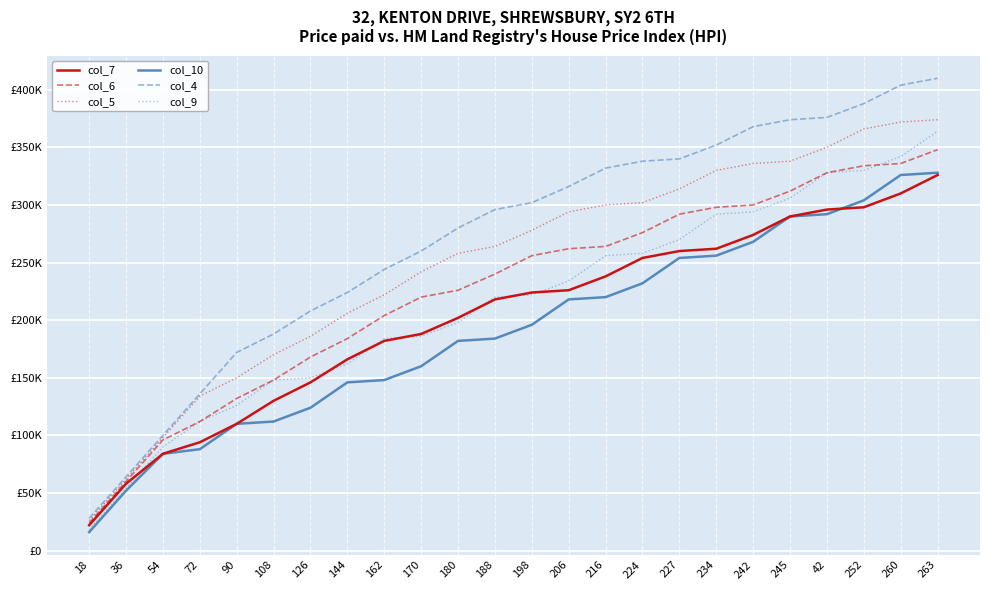

Which series has the largest total across all categories?

col_4